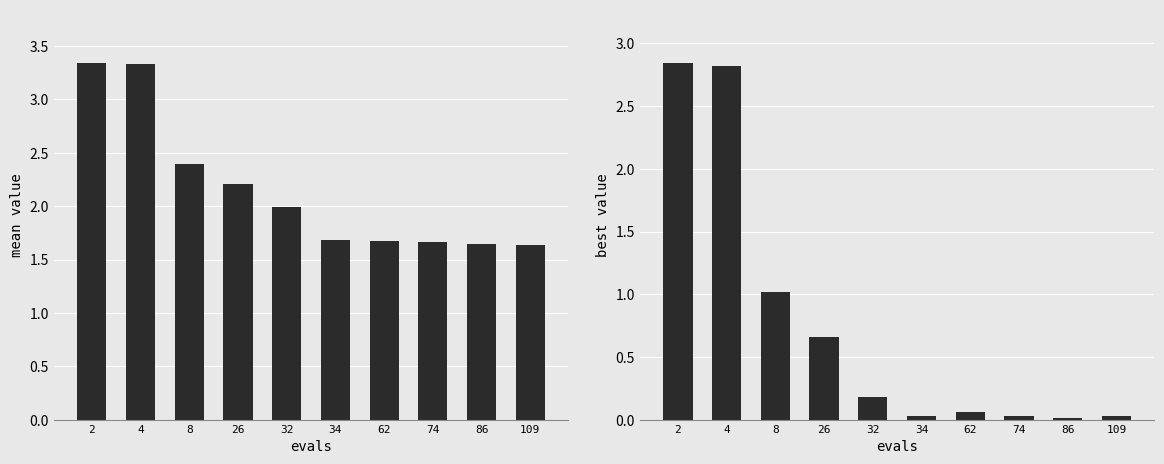

Which category has the lowest value across all series?

86